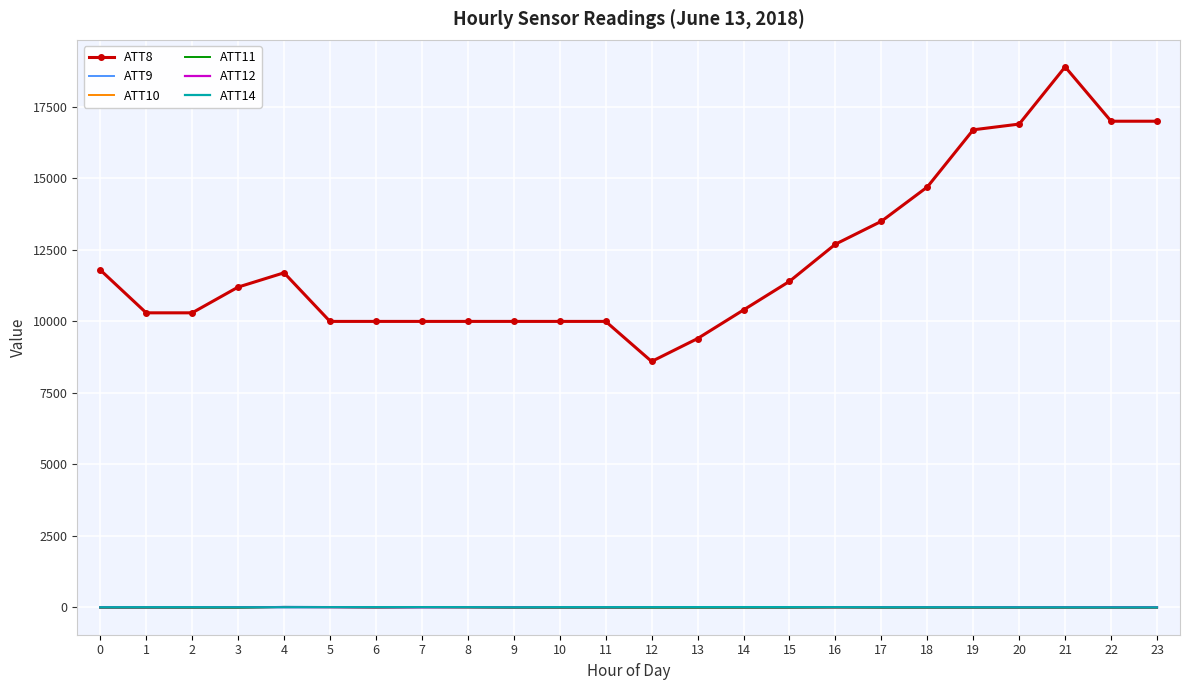

What are all the series names shown in the legend?

ATT8, ATT9, ATT10, ATT11, ATT12, ATT14